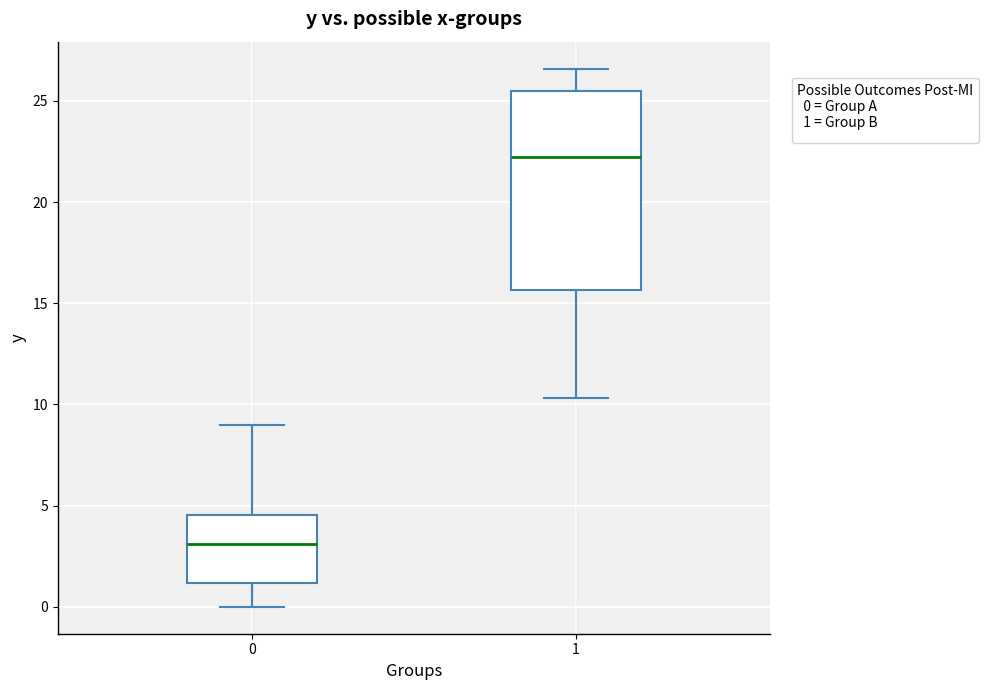

Reading left to right, transcribe this box plot: for each box, give where its median line is, the range the box spans, and where its two whiskers end, as read against the y-axis. The values are not printed on the chart, so give them approximately, as read against the axis.

0: median 3.0, box 1.0 to 4.5, whiskers 0.0 to 9.0
1: median 22.5, box 15.5 to 25.5, whiskers 10.5 to 26.5